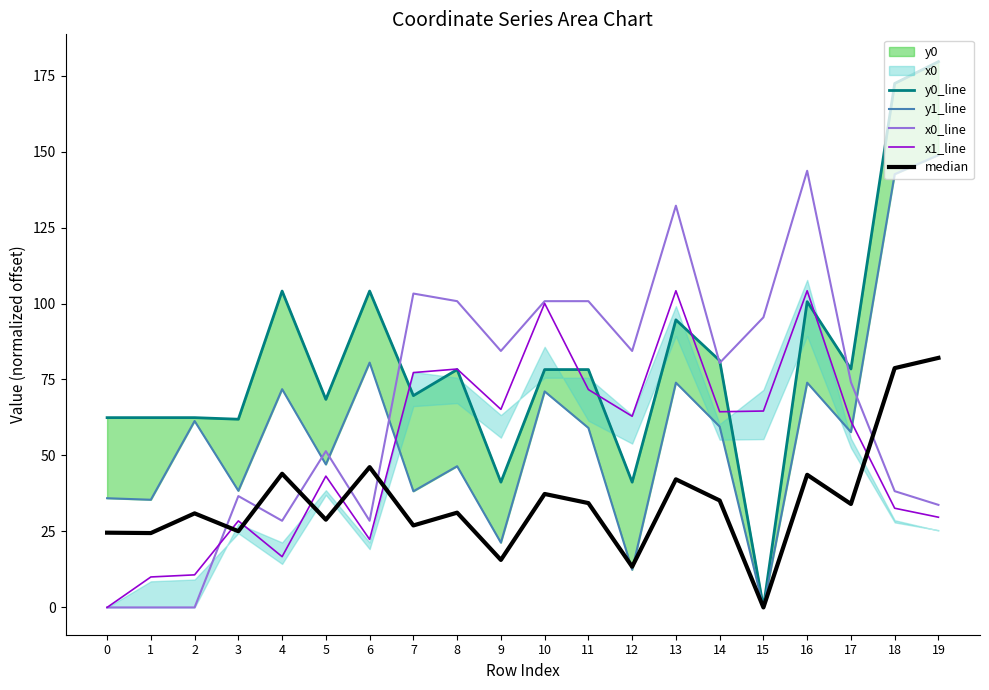

At which category does y1_line reach its first local valley?

1